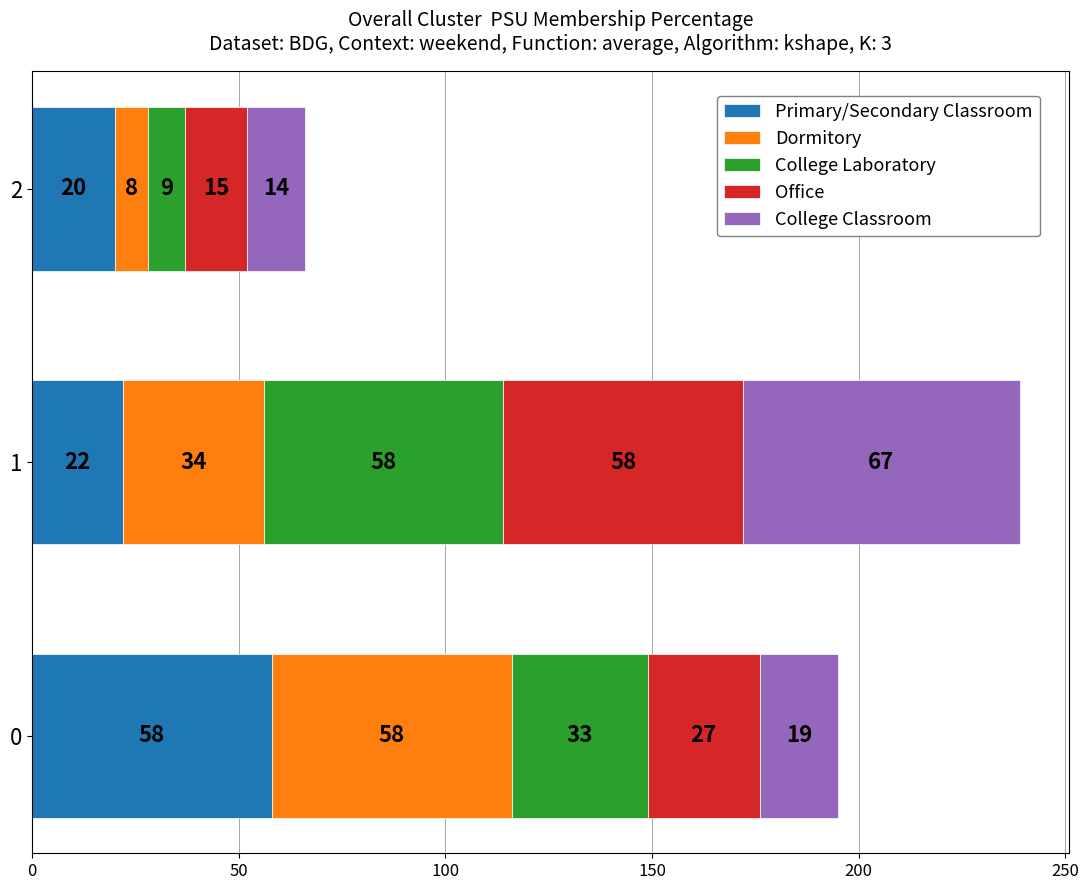

What is the difference between the maximum and minimum values in the Primary/Secondary Classroom series?

38